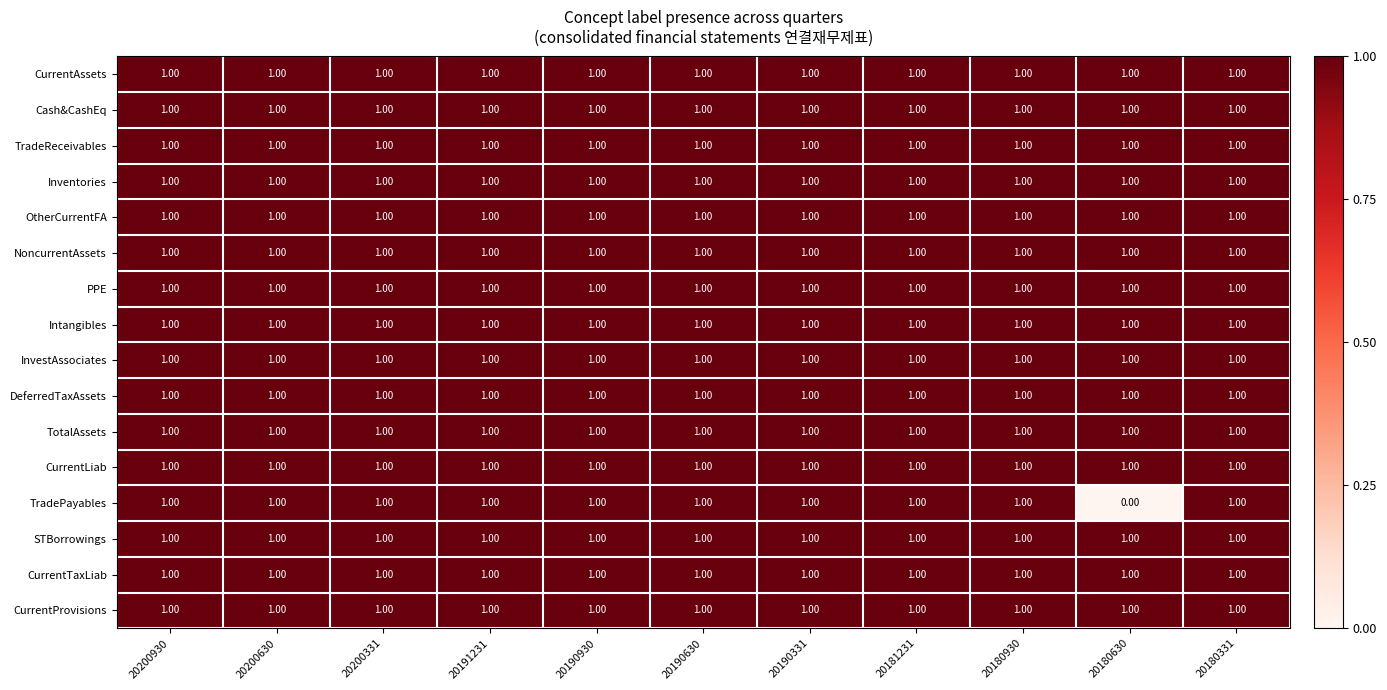

Which series has the largest range (max minus min)?

TradePayables